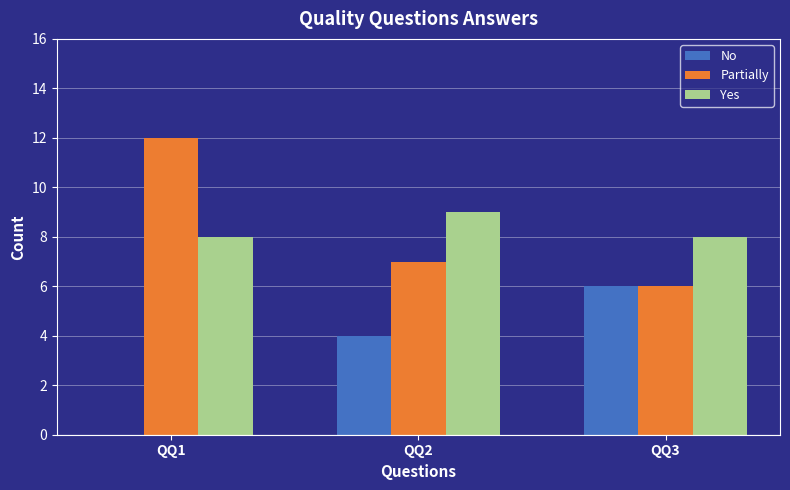

How many Partially values are between 6 and 12?

3